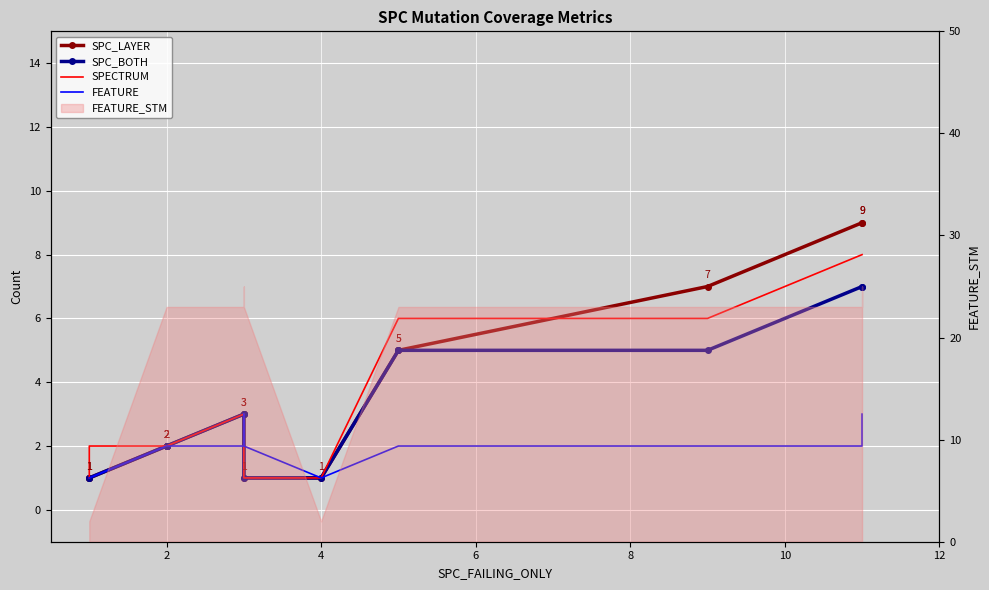

How many lines are shown in the chart?

4